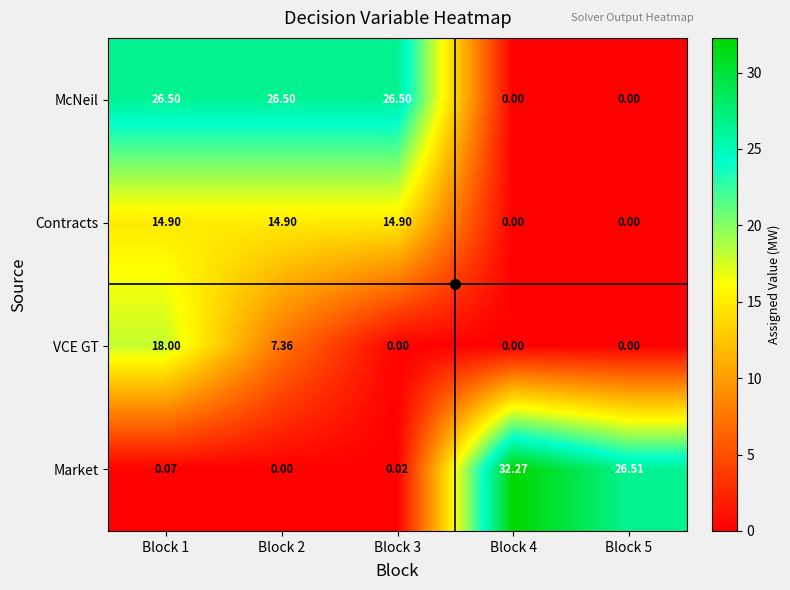

At which category is the sum across all series the highest?

Block 1